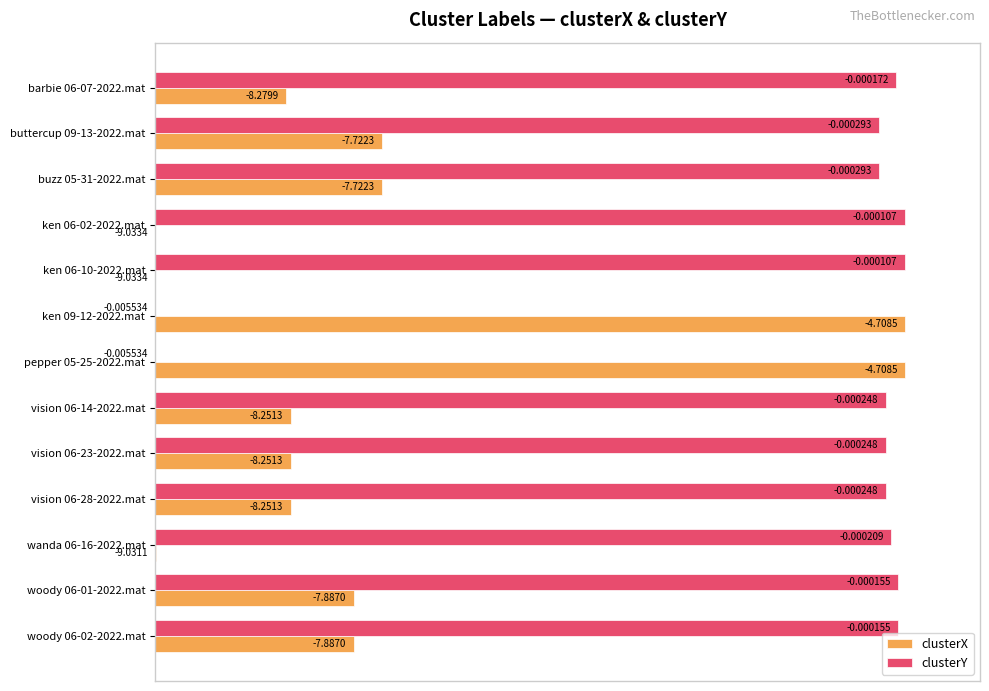

Which series has the largest total across all categories?

clusterY